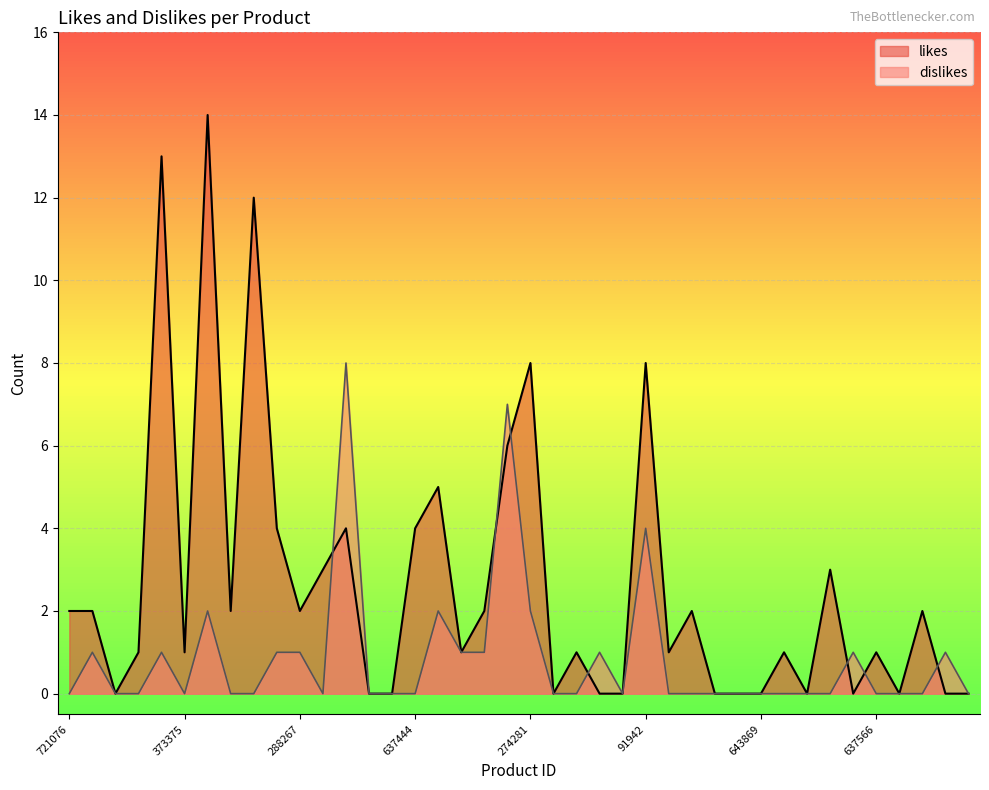

List the series in order of their peak value, highest first.

likes, dislikes